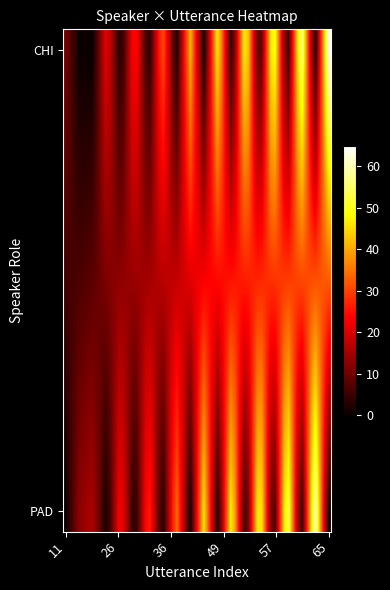

Rank the series by their maximum value, from lowest to highest.

PAD, CHI